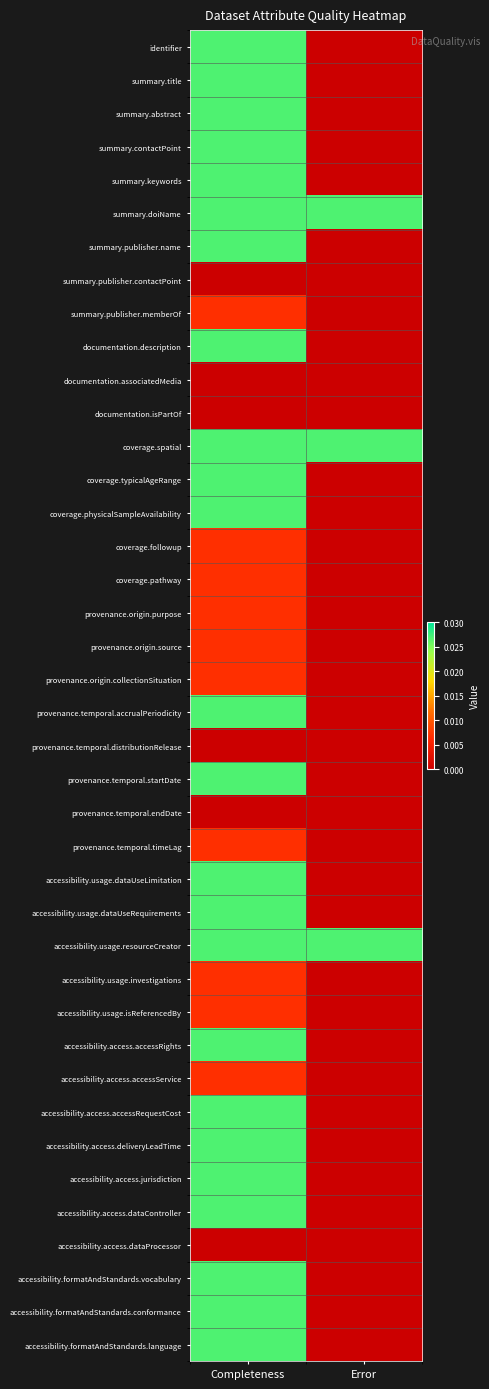

At how many categories does at least one series exceed 0?

2